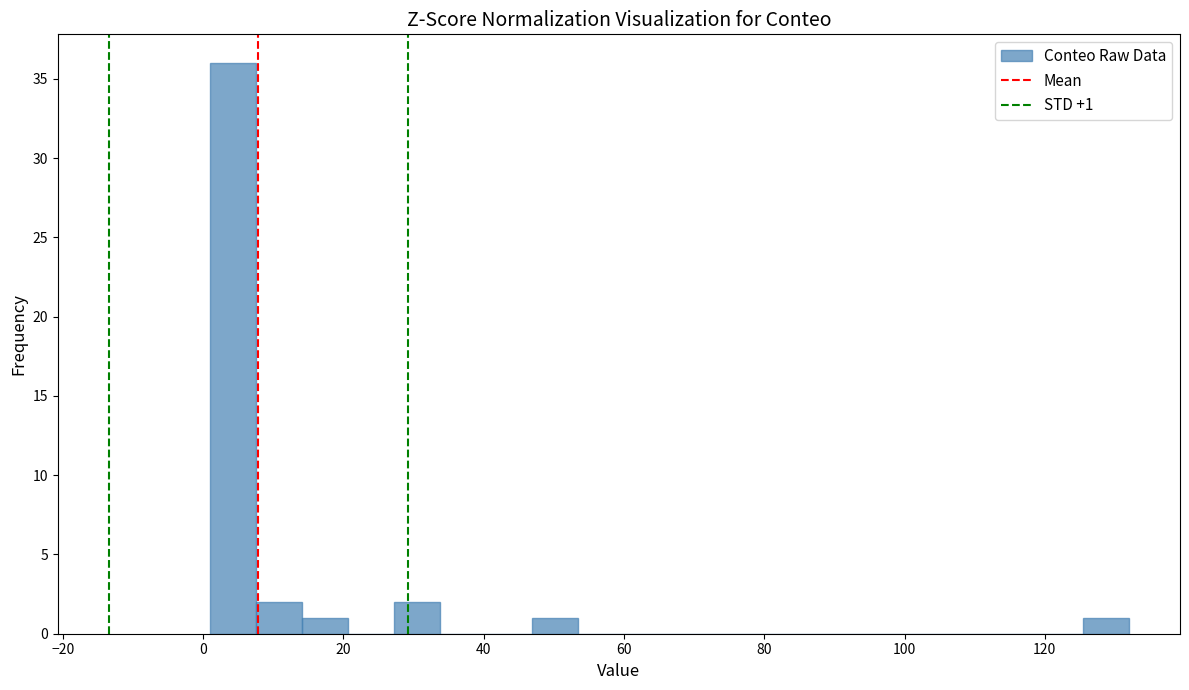

Around what value on the x-axis is the tallest bar? Give the approximate position of its centre, as read against the axis.

4